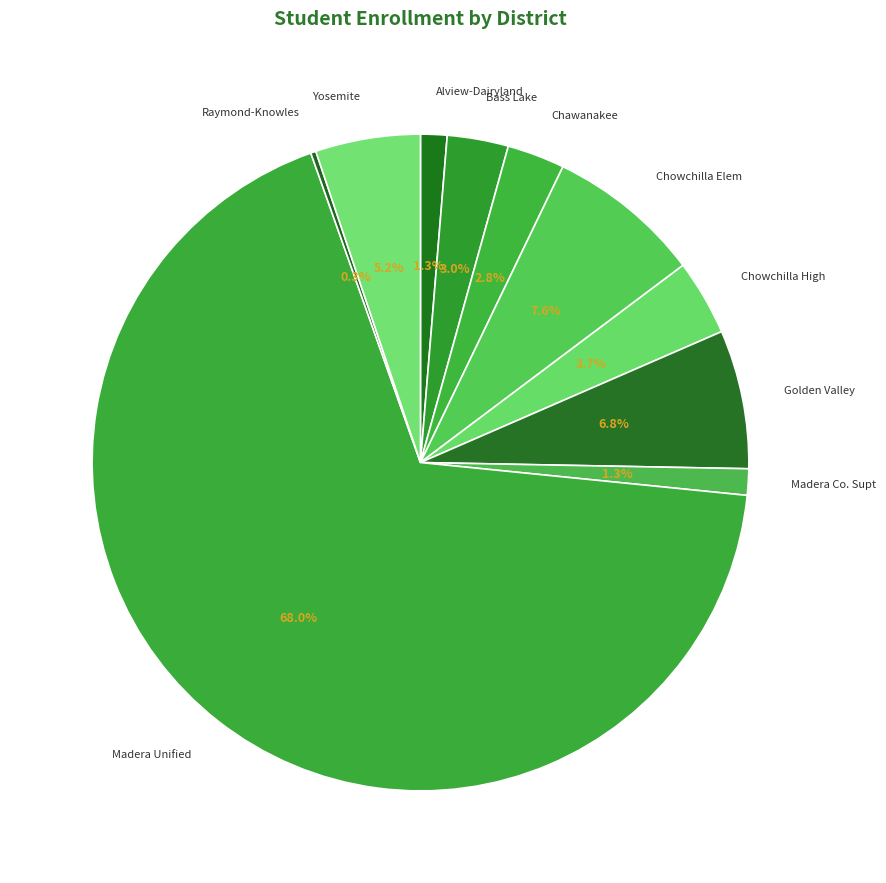

Which slice is the largest?

Madera Unified